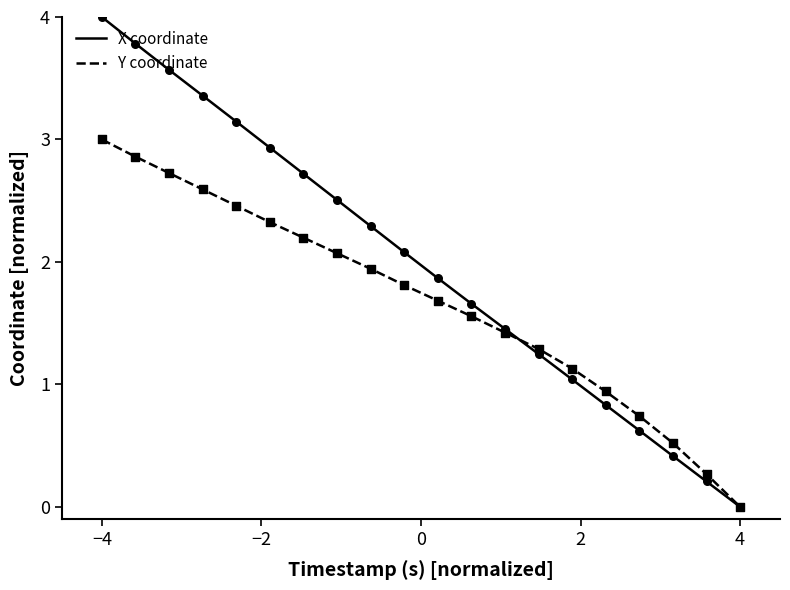

What are all the series names shown in the legend?

X coordinate, Y coordinate